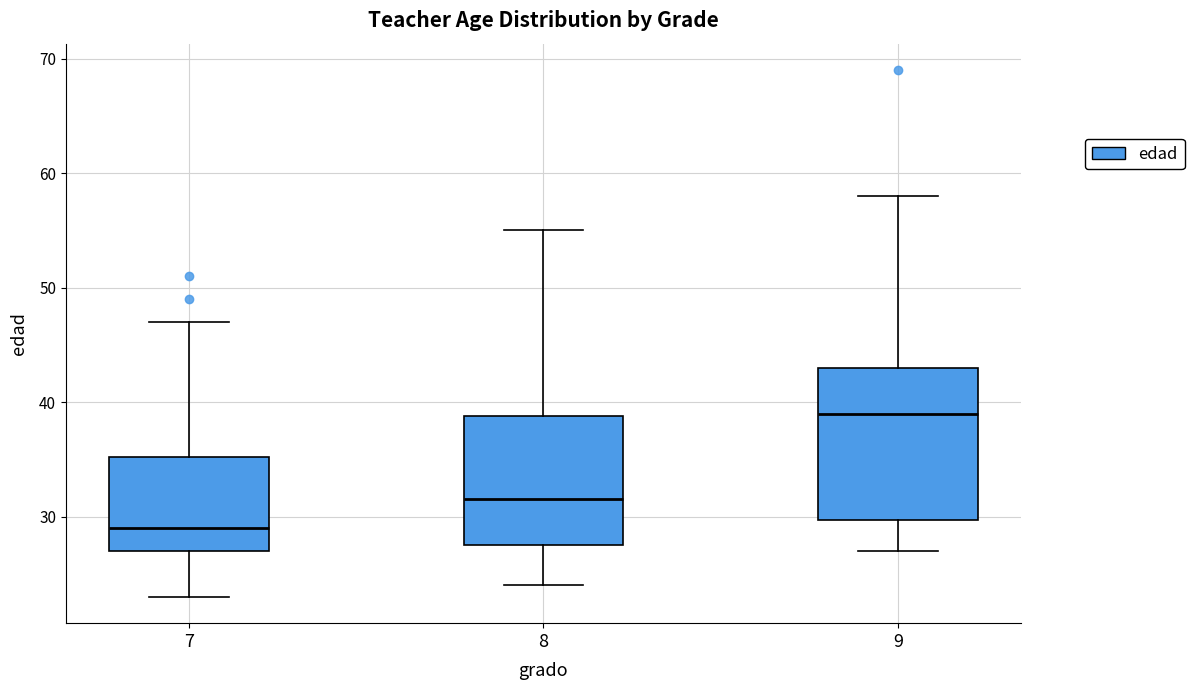

Which box's median line is the highest?

9